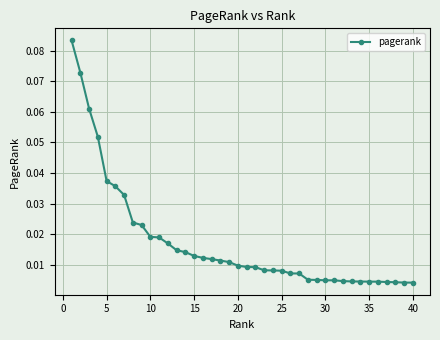

What is the sum of all values?

0.7